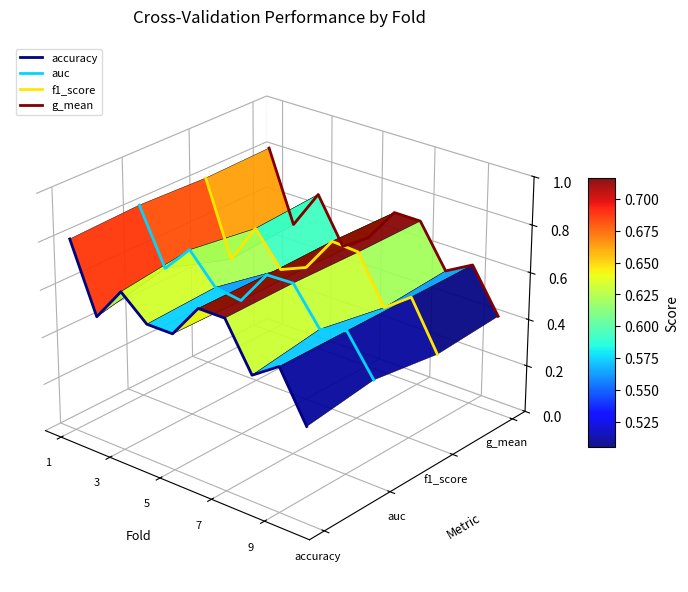

How many distinct data groups are displayed?

4